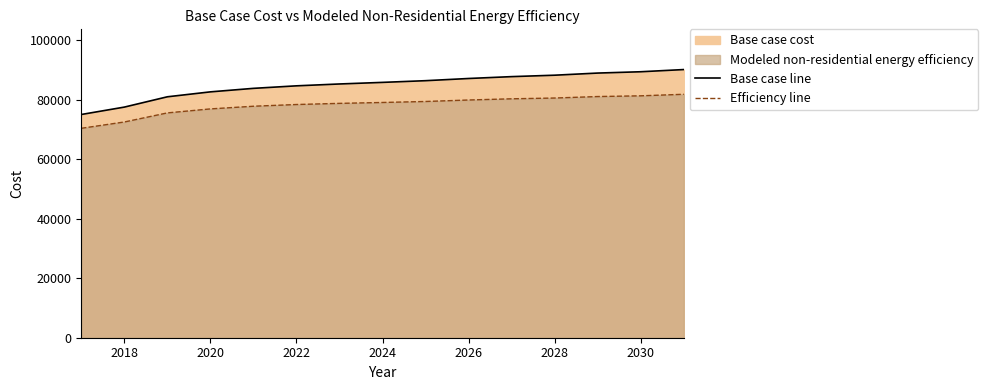

At which label is Efficiency line closest to 76069?

2020